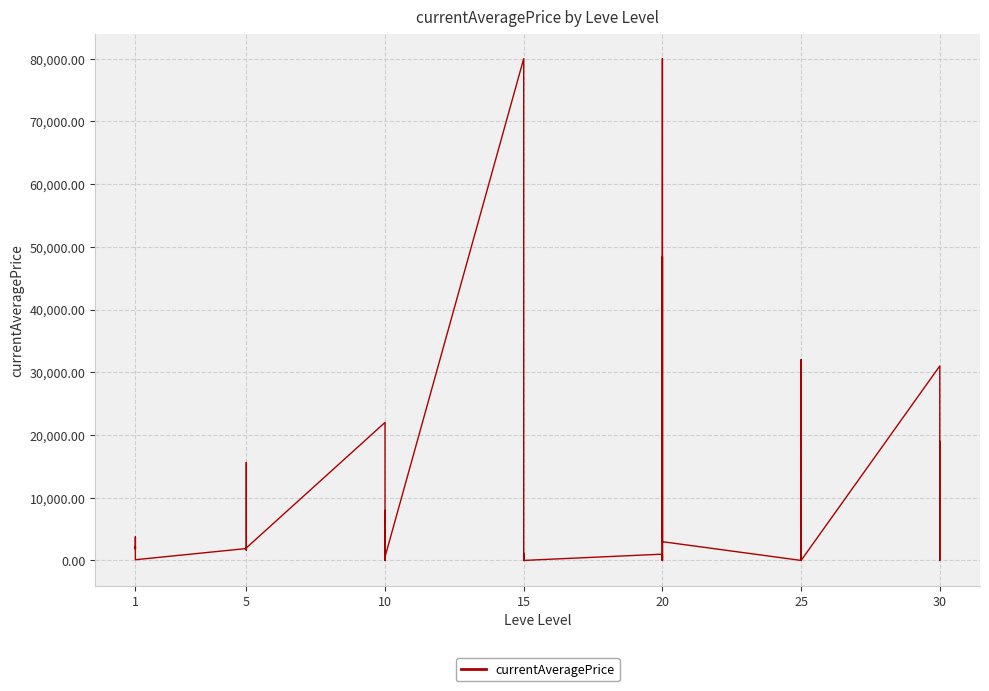

What is the label of the 31st point from the left?

30